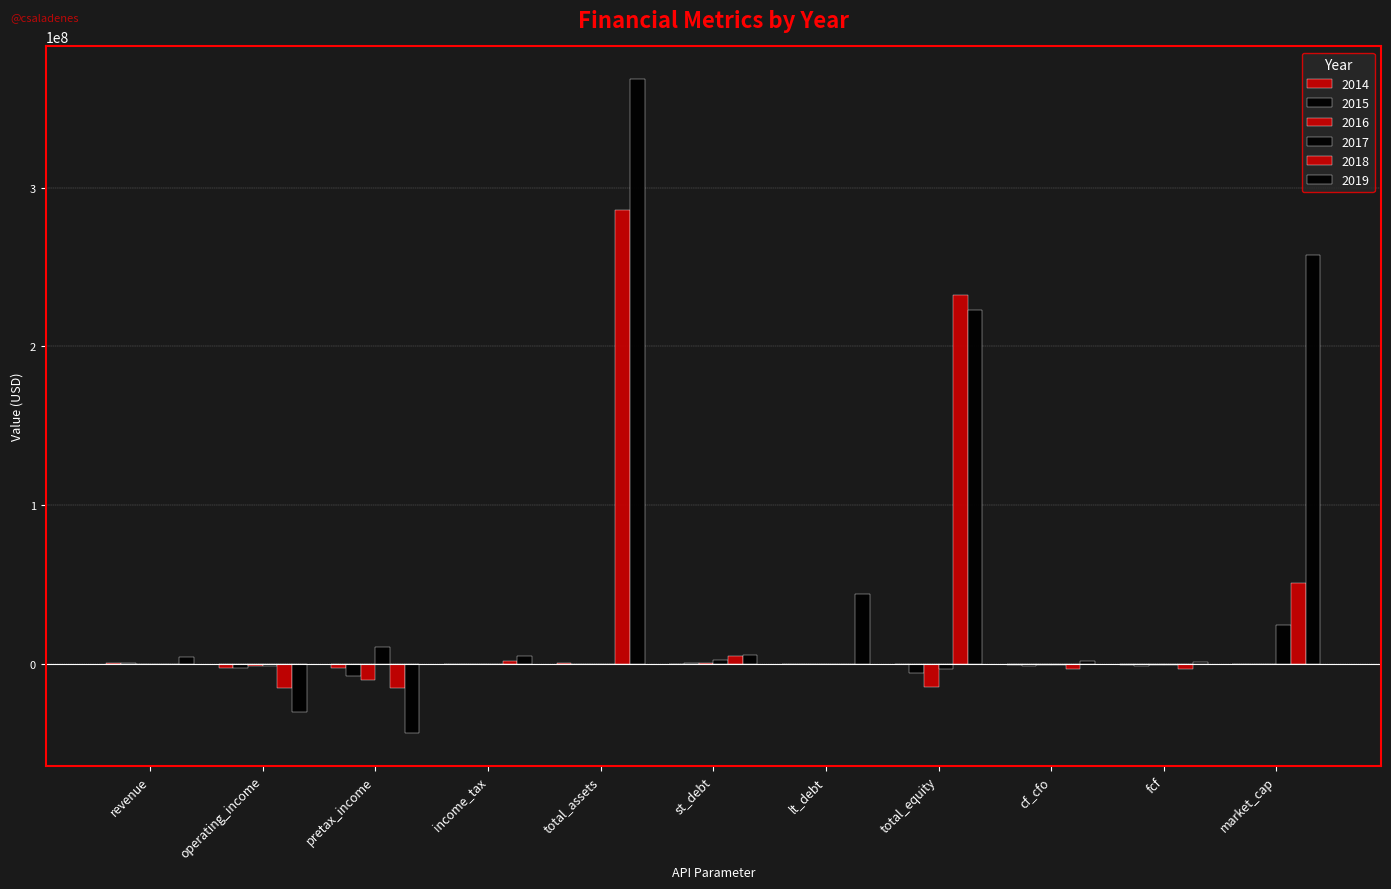

At which label does 2015 reach its minimum?

pretax_income